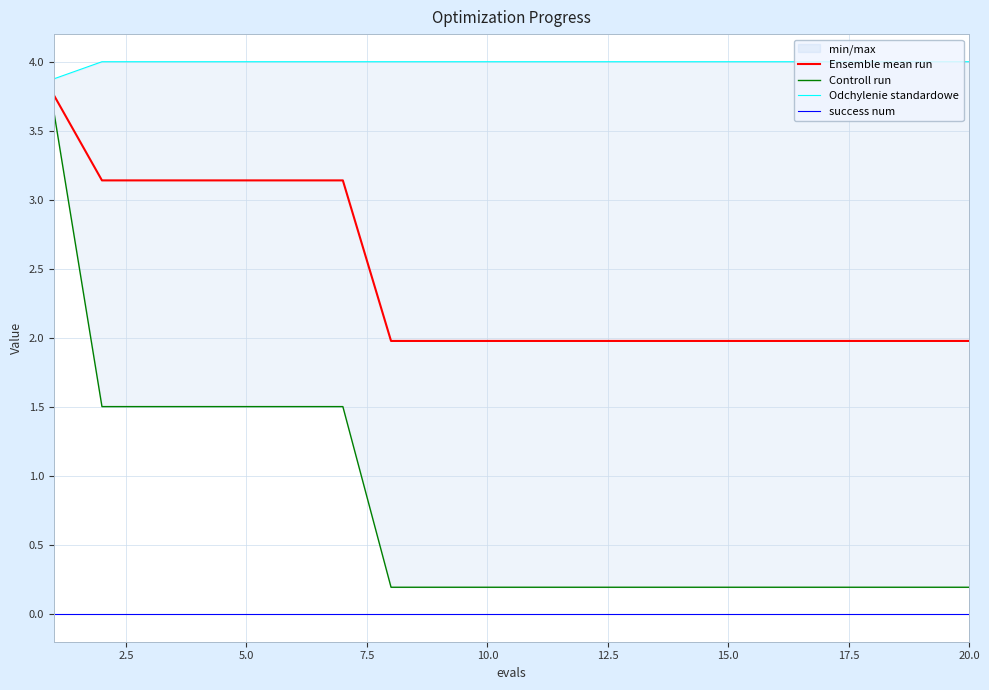

True or false: Ensemble mean run and success num cross at least once.

False